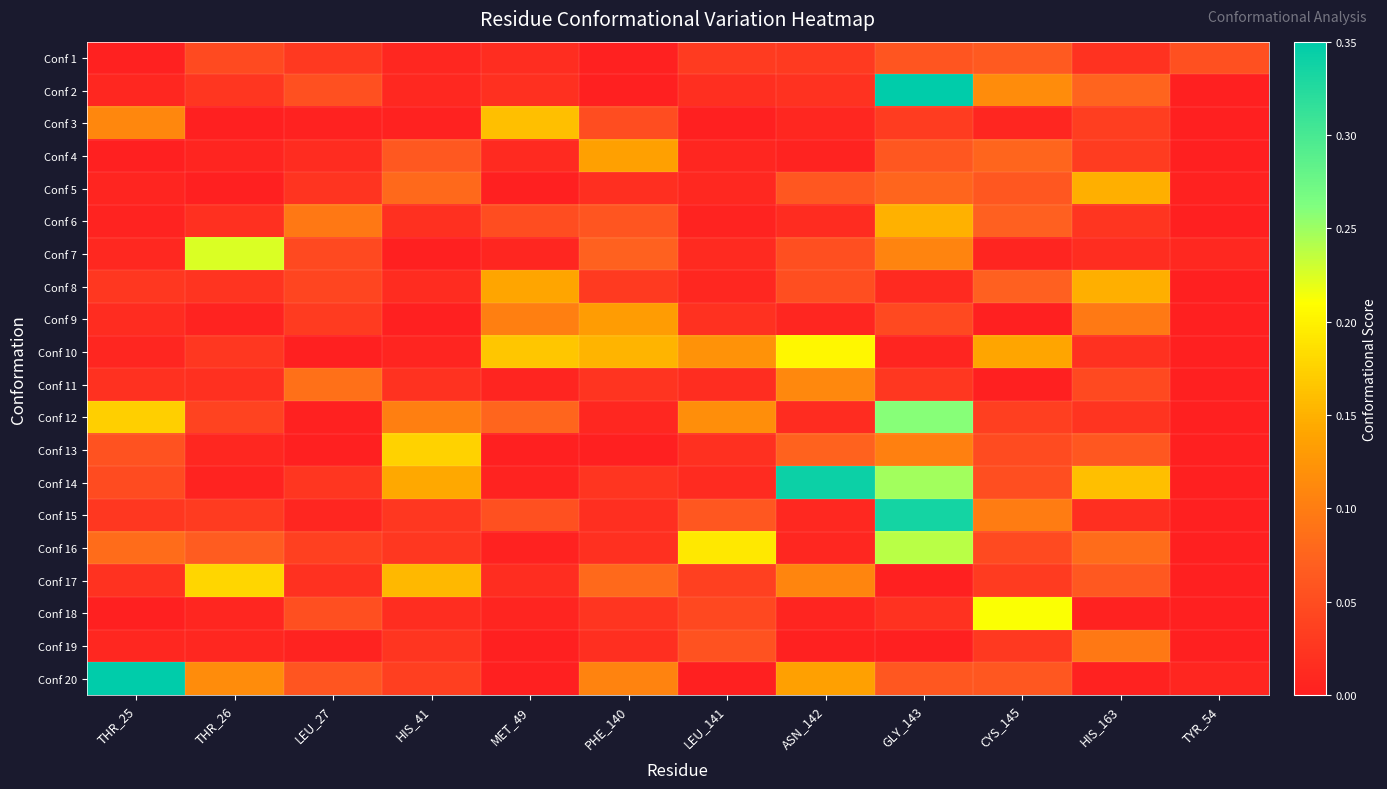

What is the total value across all series at GLY_143?

2.2